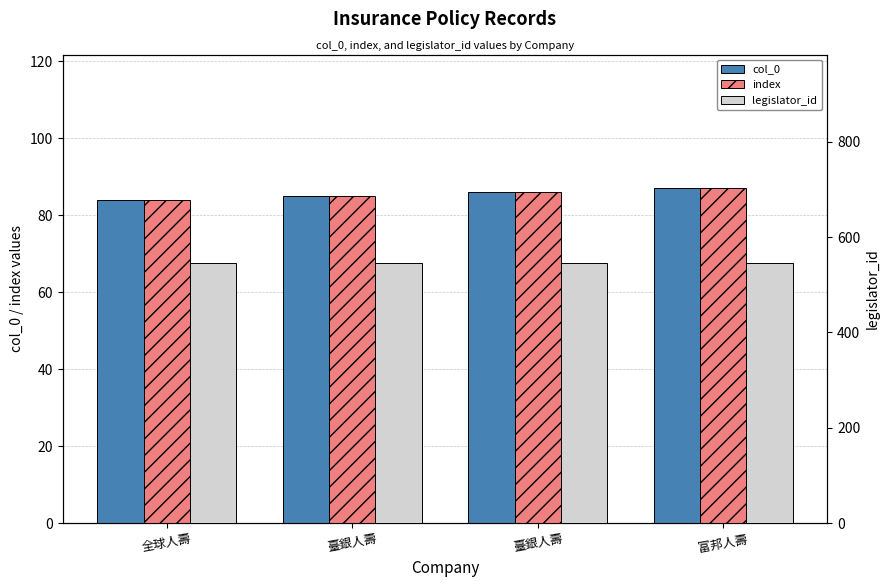

How many groups of bars are there?

4